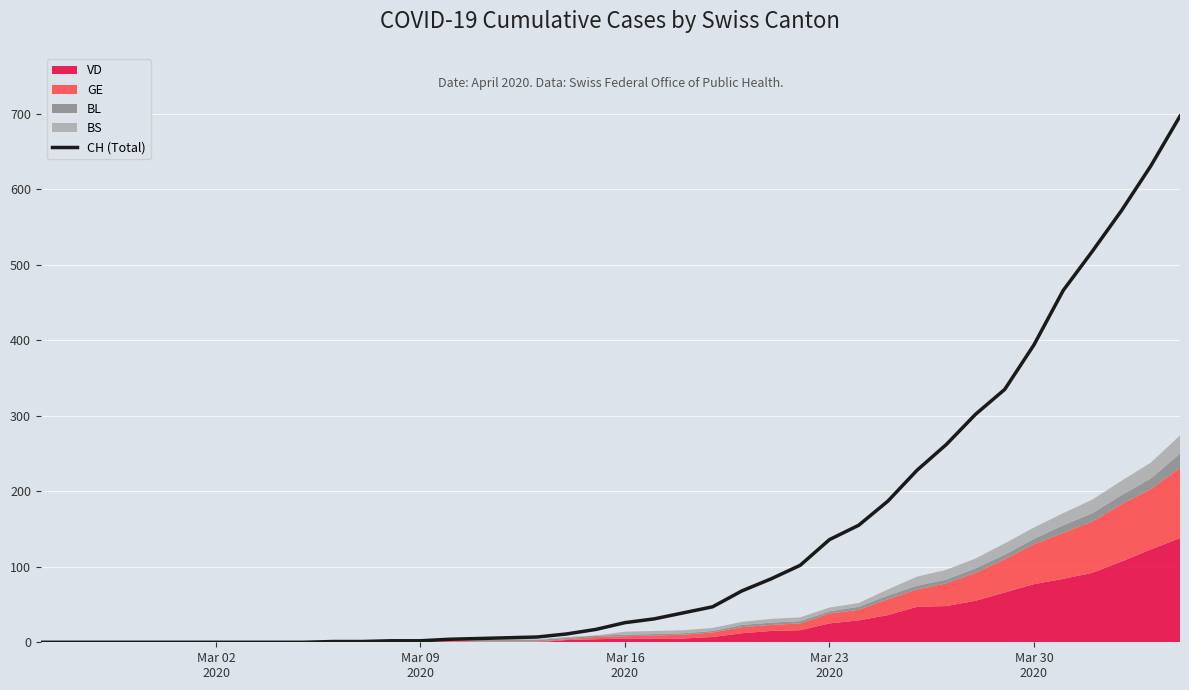

Does the chart display data point markers on the line(s)?

No